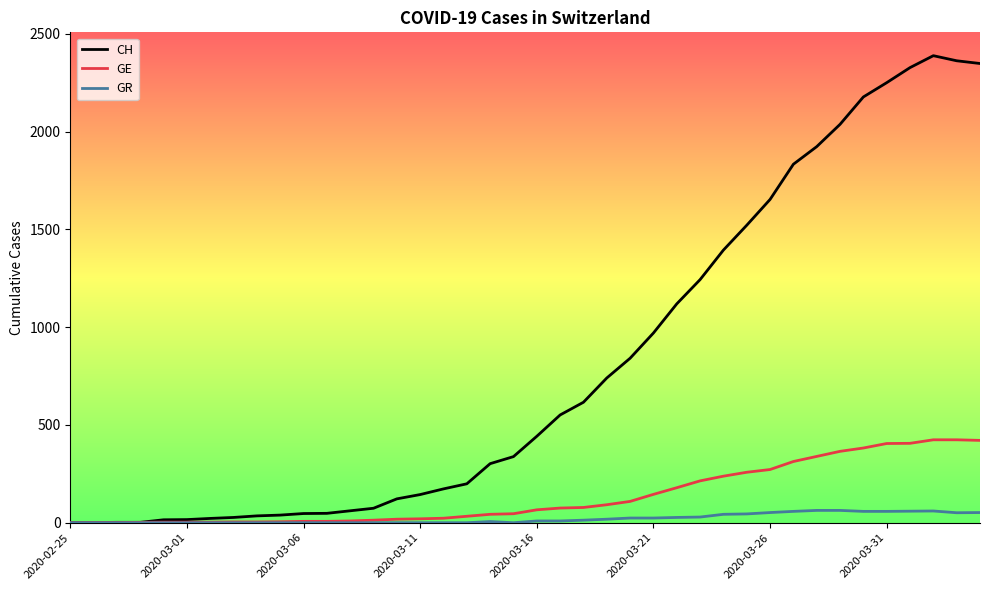

What is the maximum value for GE?

424